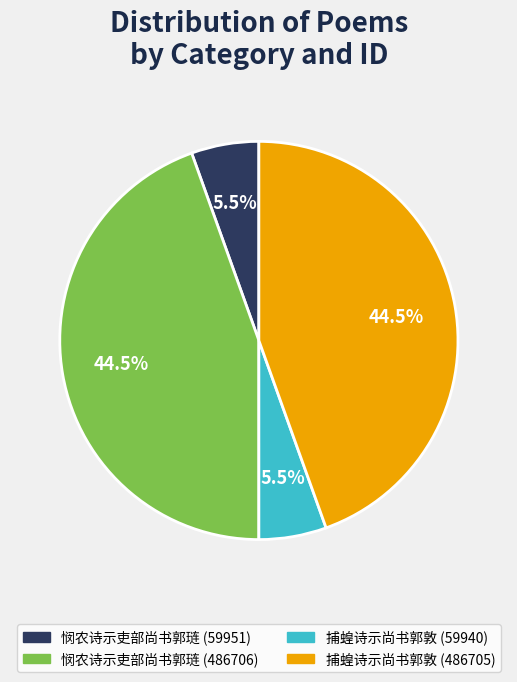

How many segments does this pie chart have?

4